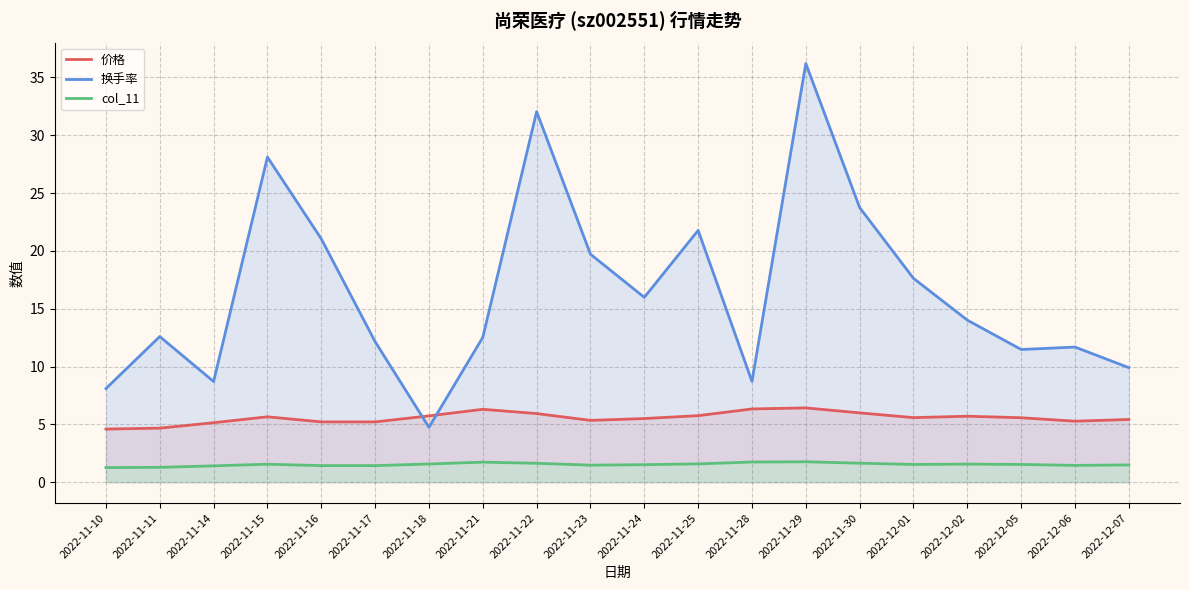

What is the sum of the 换手率 values at 2022-11-18 and 2022-11-17?

16.9